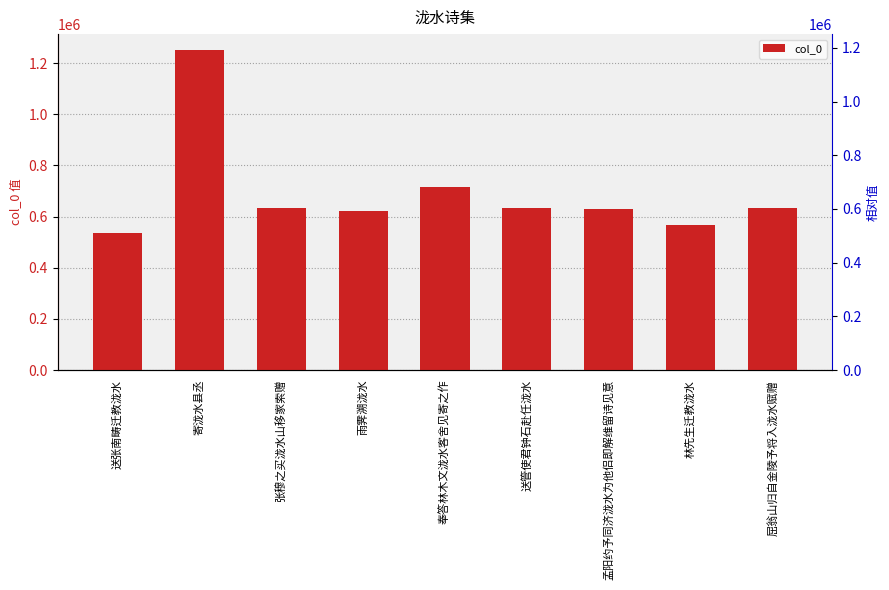

True or false: the data shows 1821685 at 寄泷水县丞.

False